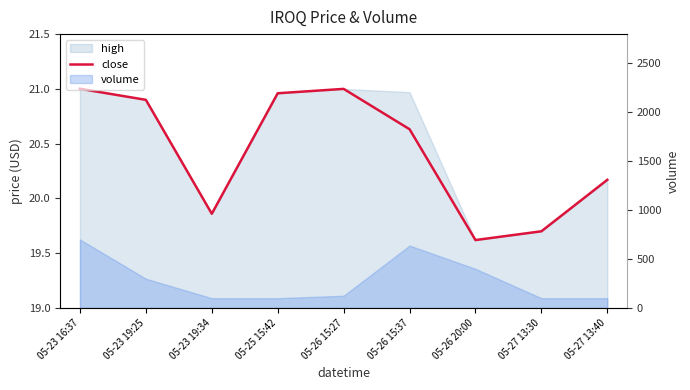

How many categories are shown in the chart?

9